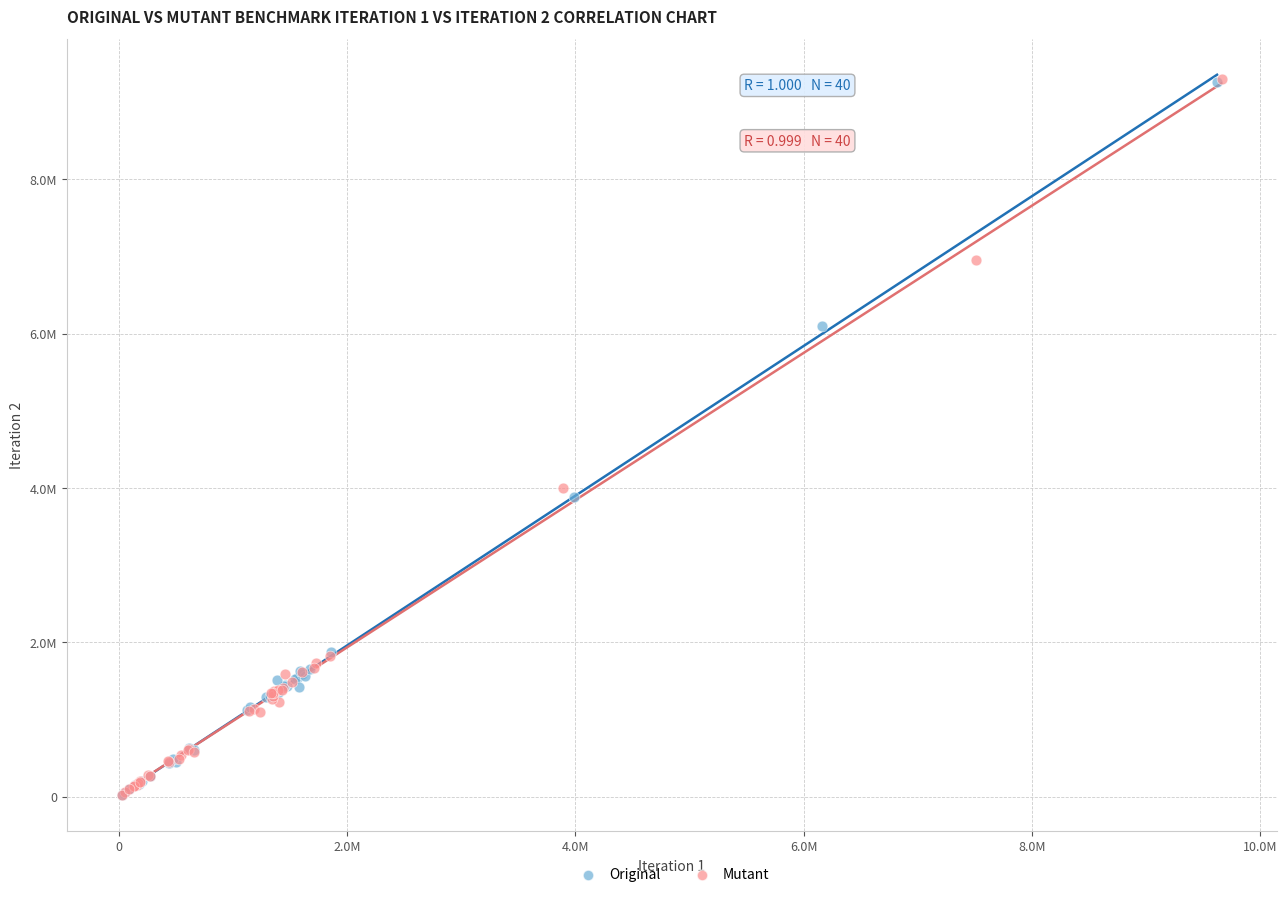

What are all the series names shown in the legend?

Original, Mutant